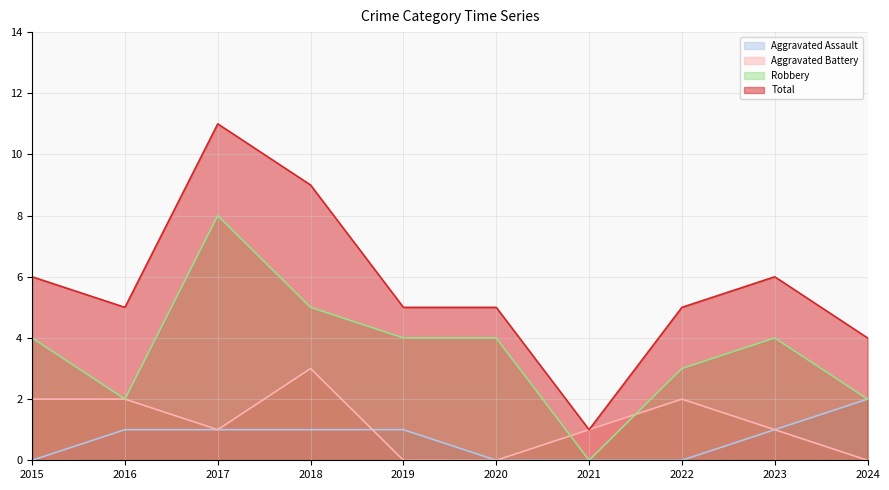

What is the total value across all series at 2015?

12